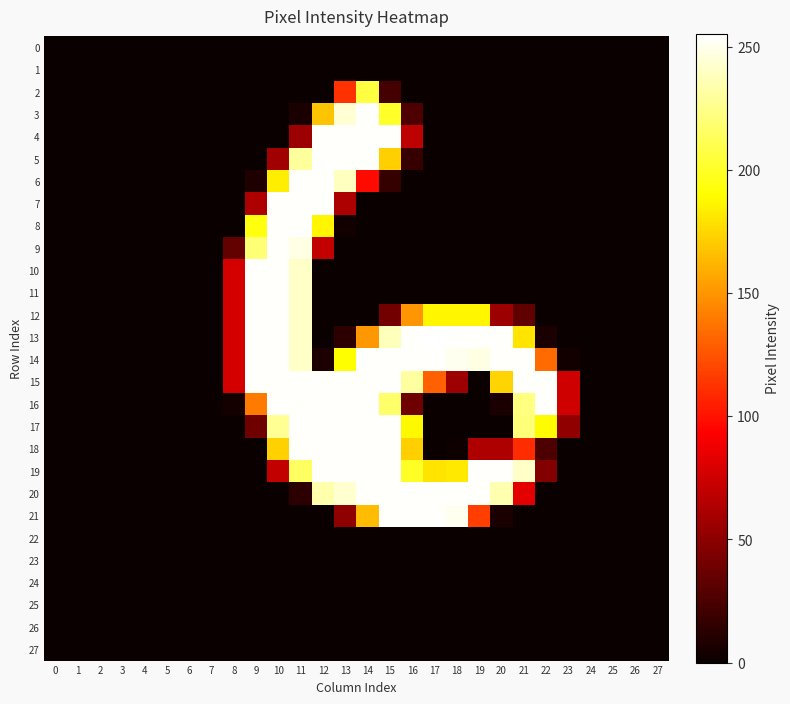

At which category is the sum across all series the highest?

11